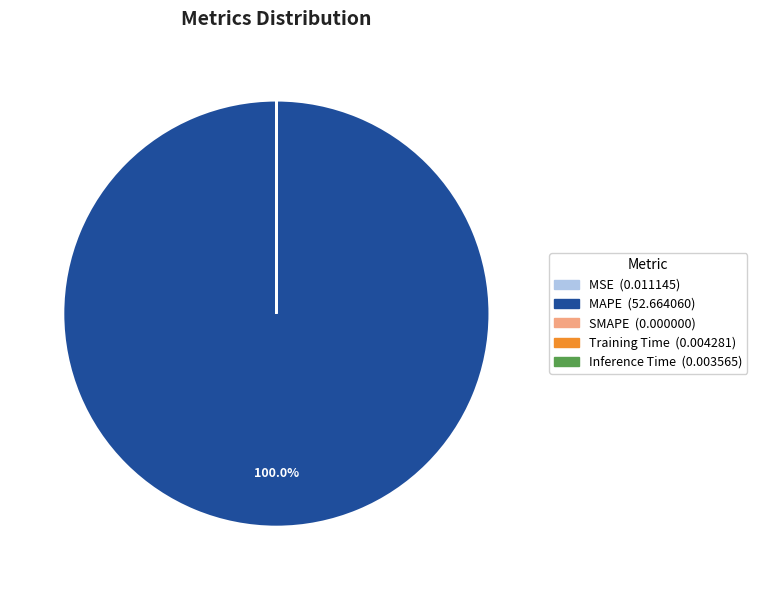

Does any single category account for the majority?

Yes